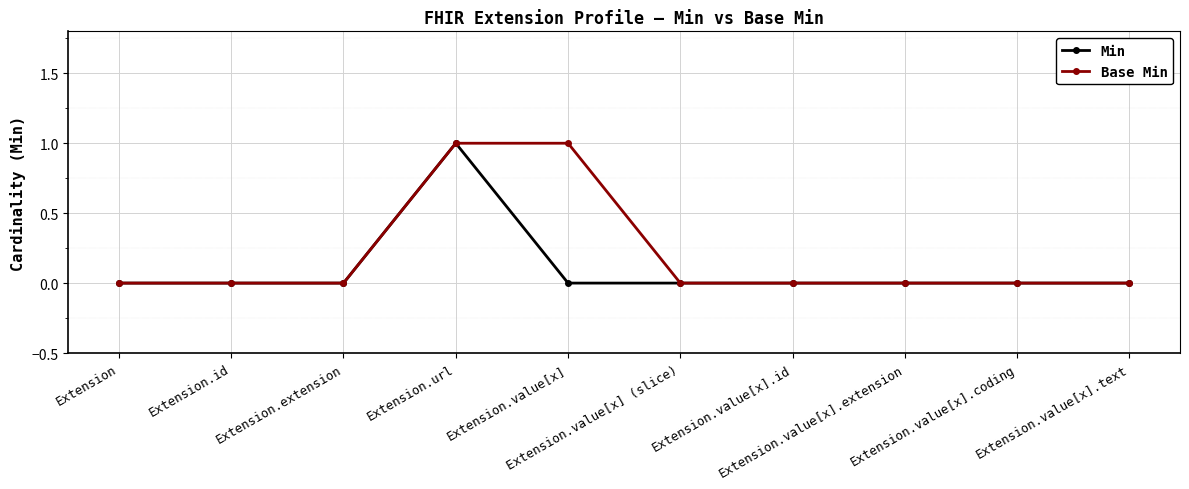

Which series has the largest total across all categories?

Base Min